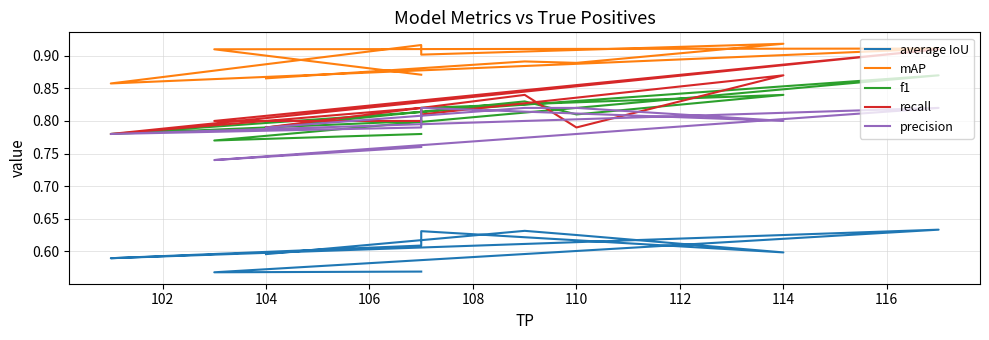

Which series has the largest total across all categories?

mAP